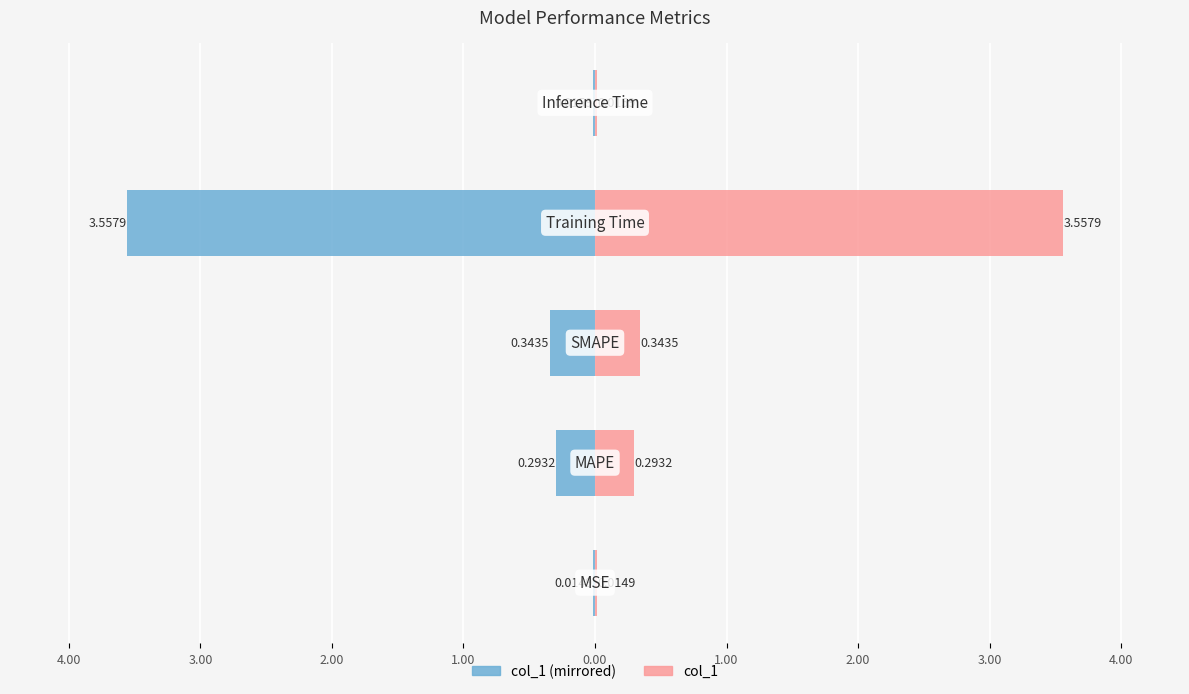

Reading right to left, extract all data points from this chart.

col_1 (left): -0.0	-3.6	-0.3	-0.3	-0.0
col_1: 0.0	3.6	0.3	0.3	0.0